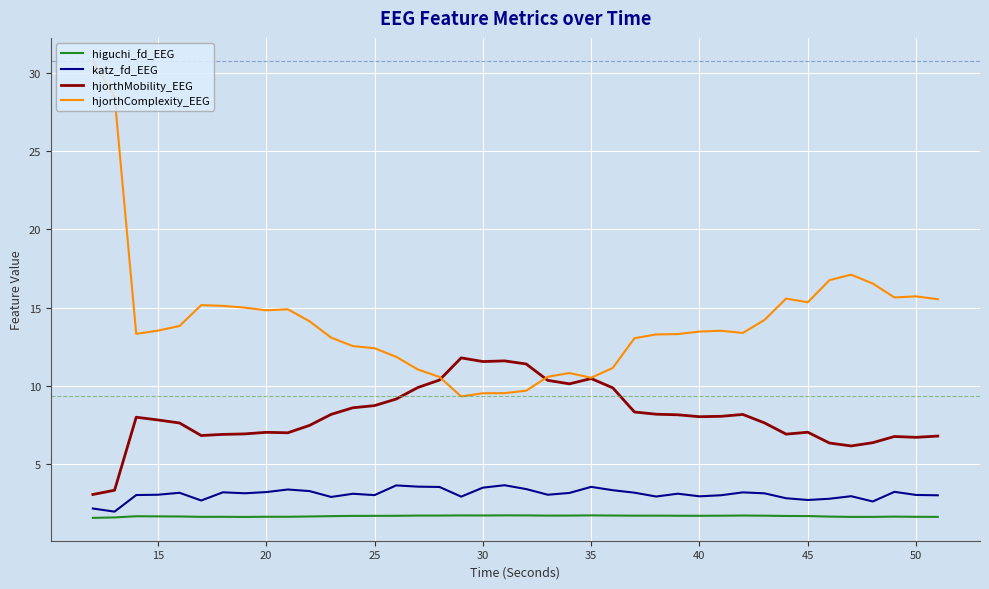

At how many categories does at least one series exceed 18?

2